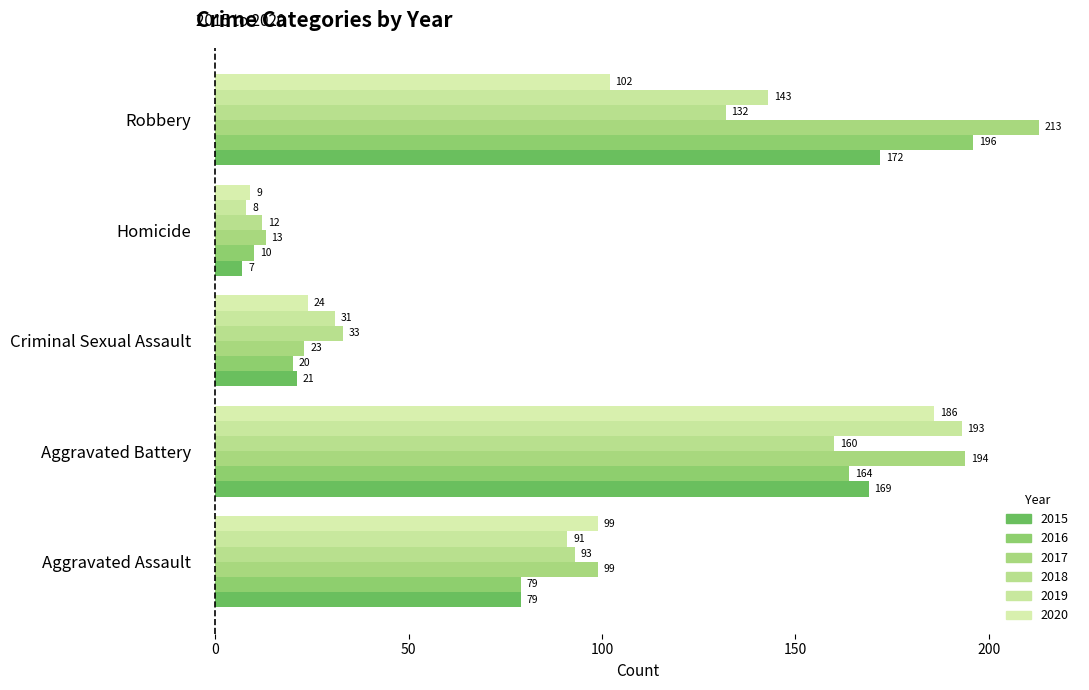

How many data points does each series have?

5